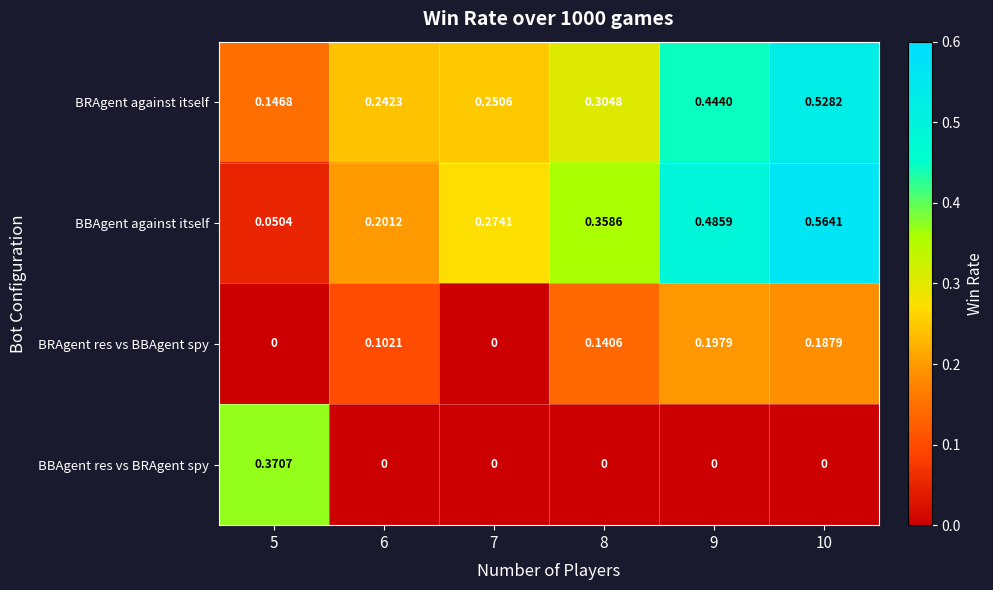

Rank the series by their maximum value, from highest to lowest.

BBAgent against itself, BRAgent against itself, BBAgent res vs BRAgent spy, BRAgent res vs BBAgent spy